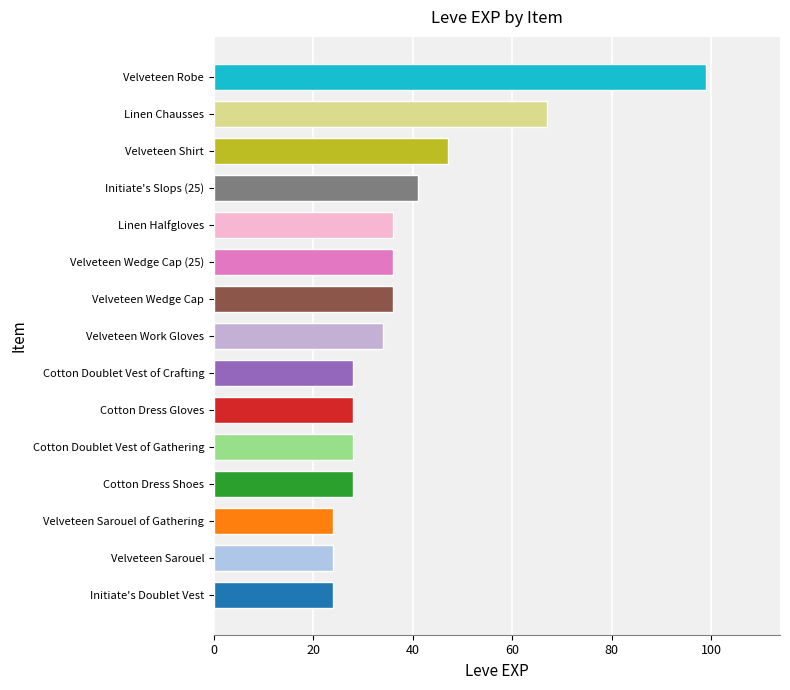

What is the greatest value displayed?

99